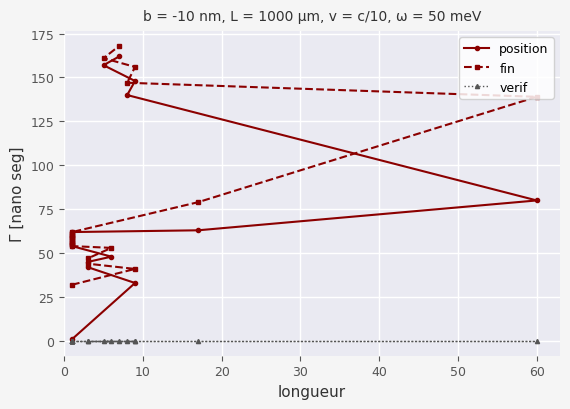

Rank the series by their maximum value, from highest to lowest.

fin, position, verif